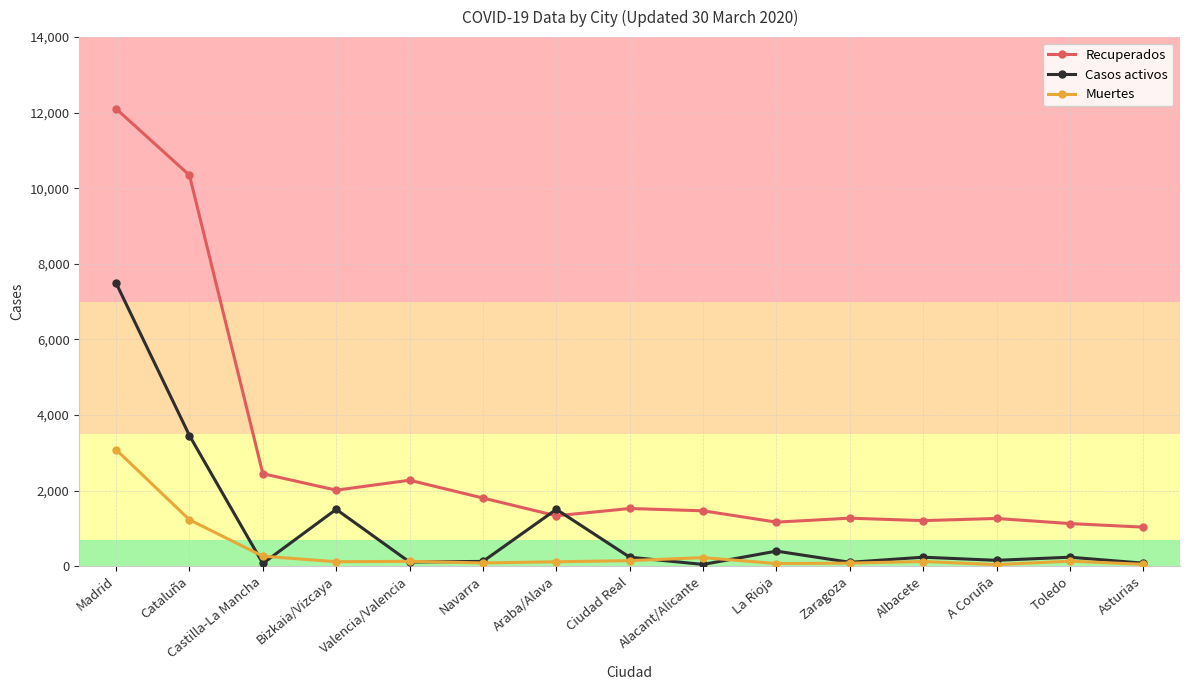

Rank the series by their maximum value, from highest to lowest.

Recuperados, Casos activos, Muertes